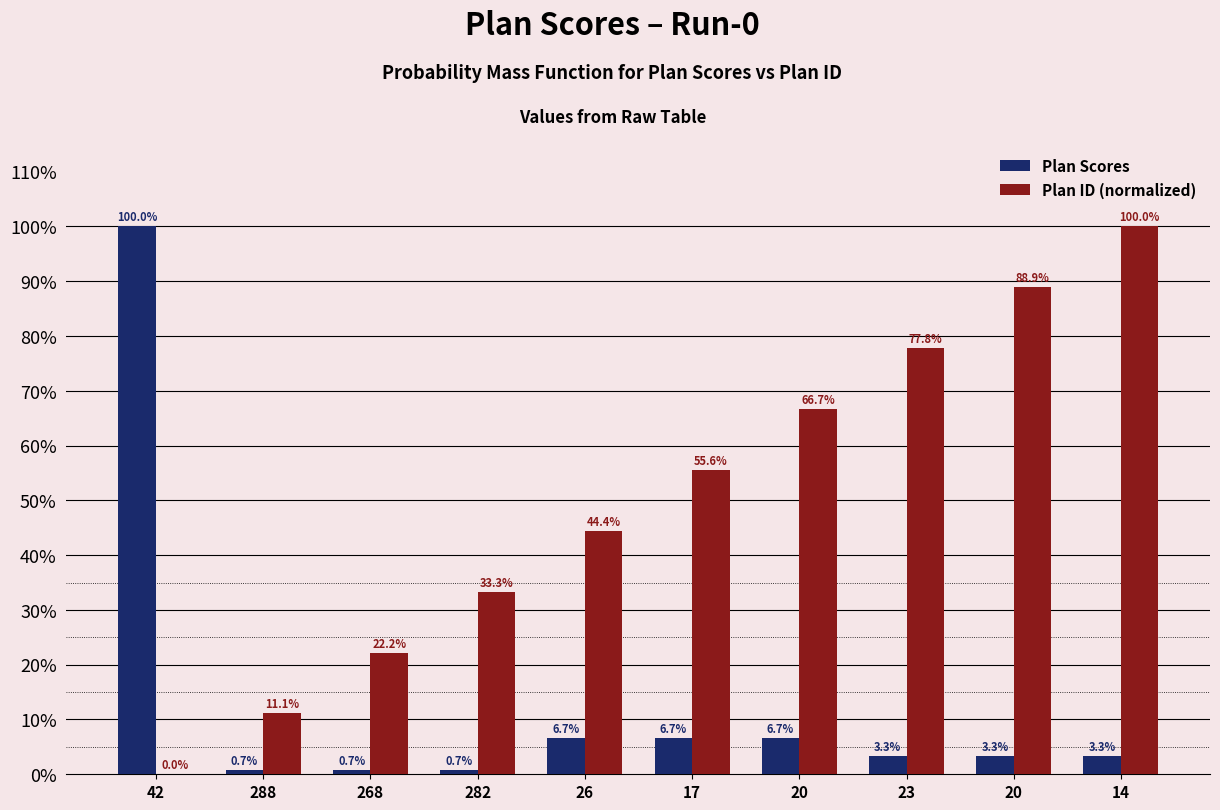

At 282, list the series in order from smallest to largest.

Plan Scores, Plan ID (normalized)